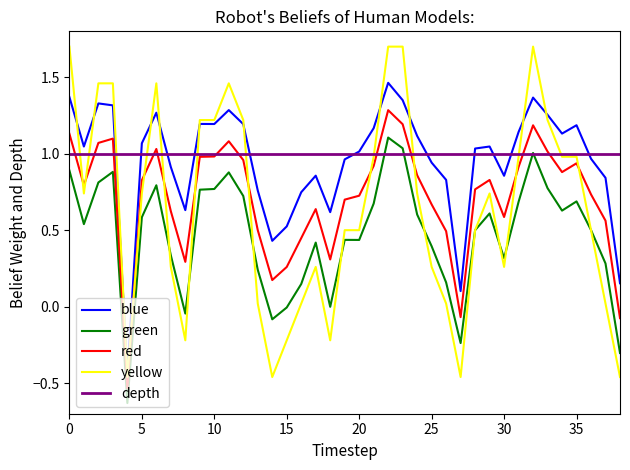

Which series has the largest range (max minus min)?

yellow